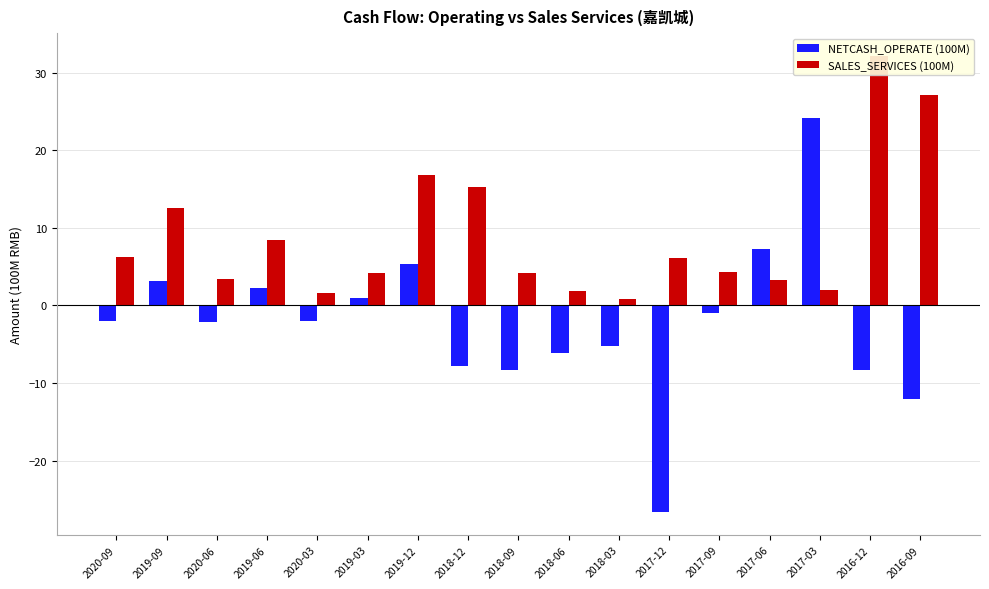

What is the value of the NETCASH_OPERATE (100M) bar at the 2nd from the left?

3.2